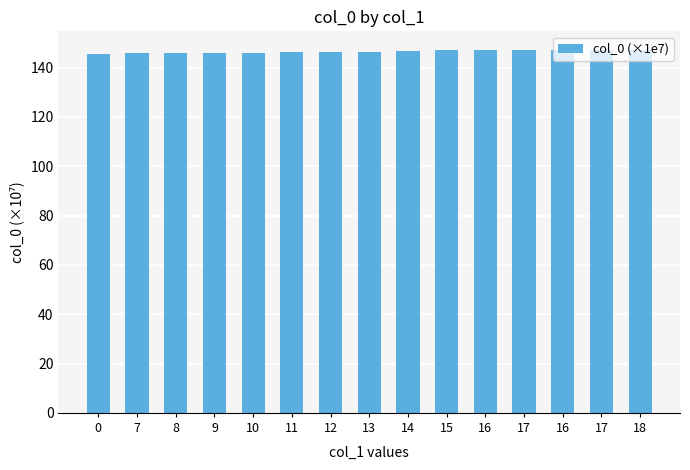

Is it true that the value at 15 is 218.6?

False